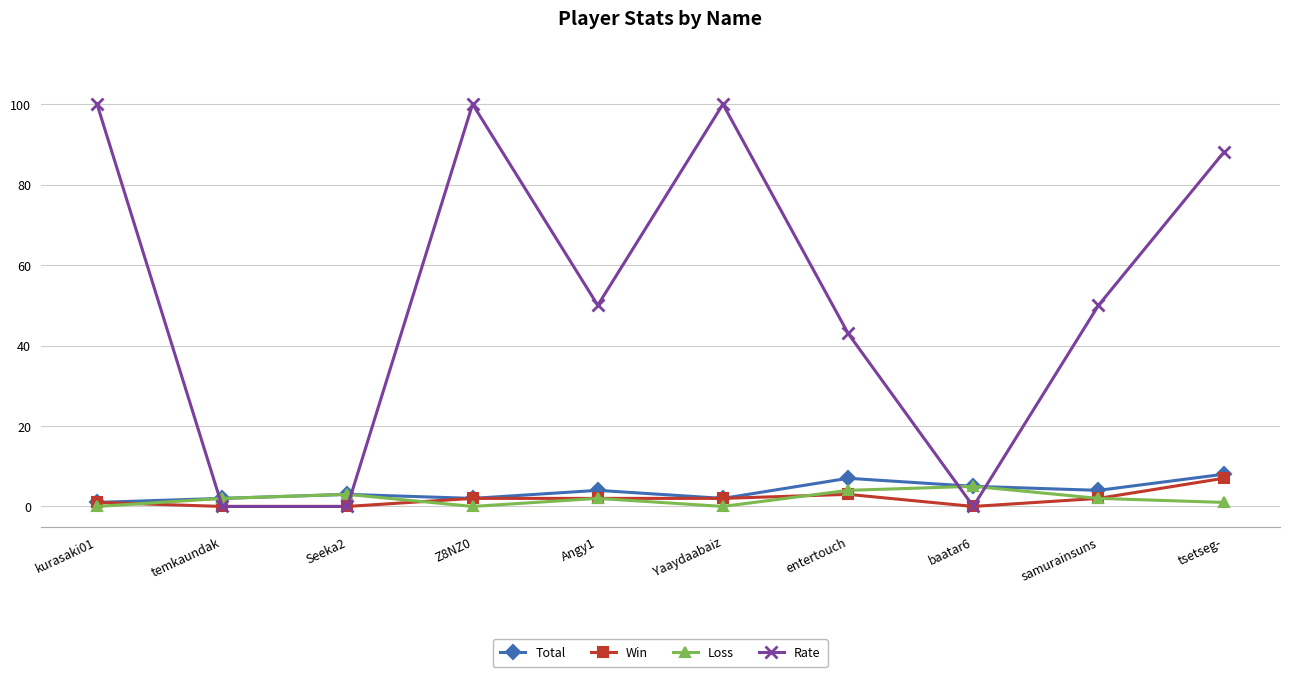

Which series has the widest spread of values?

Rate